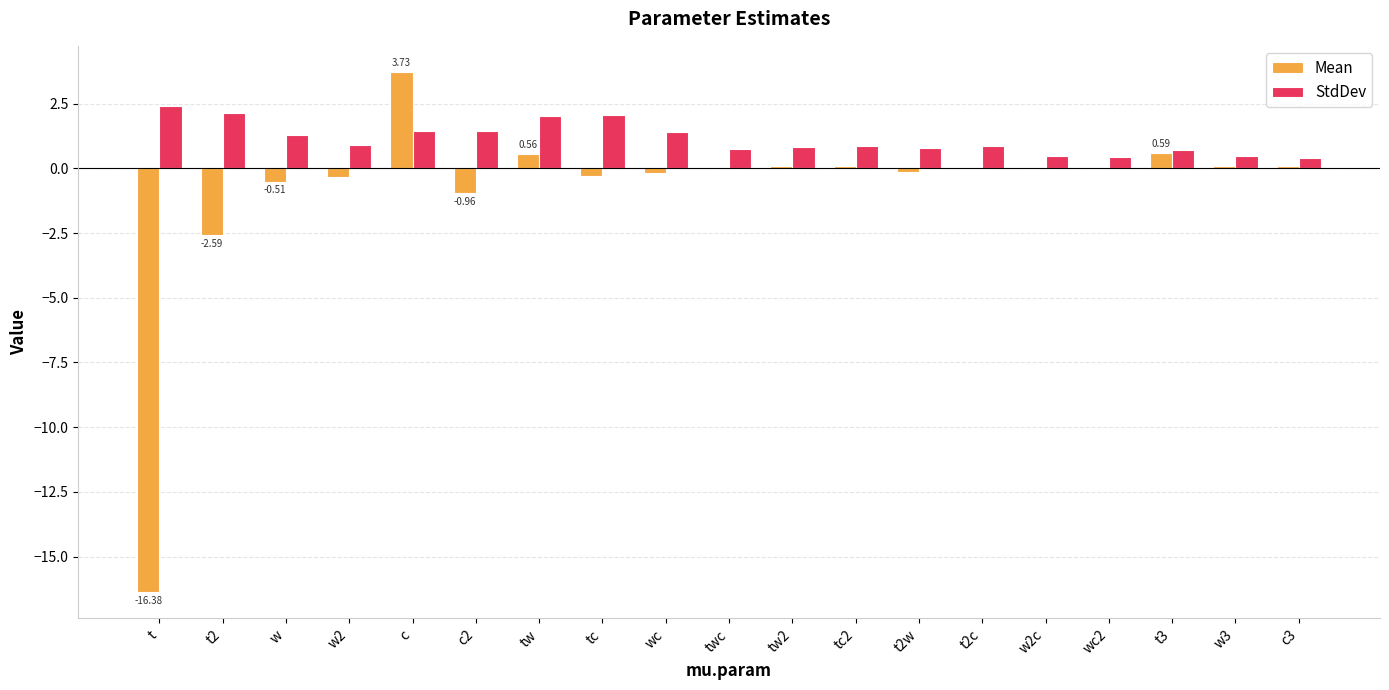

What is the total value across all series at t3?

1.3